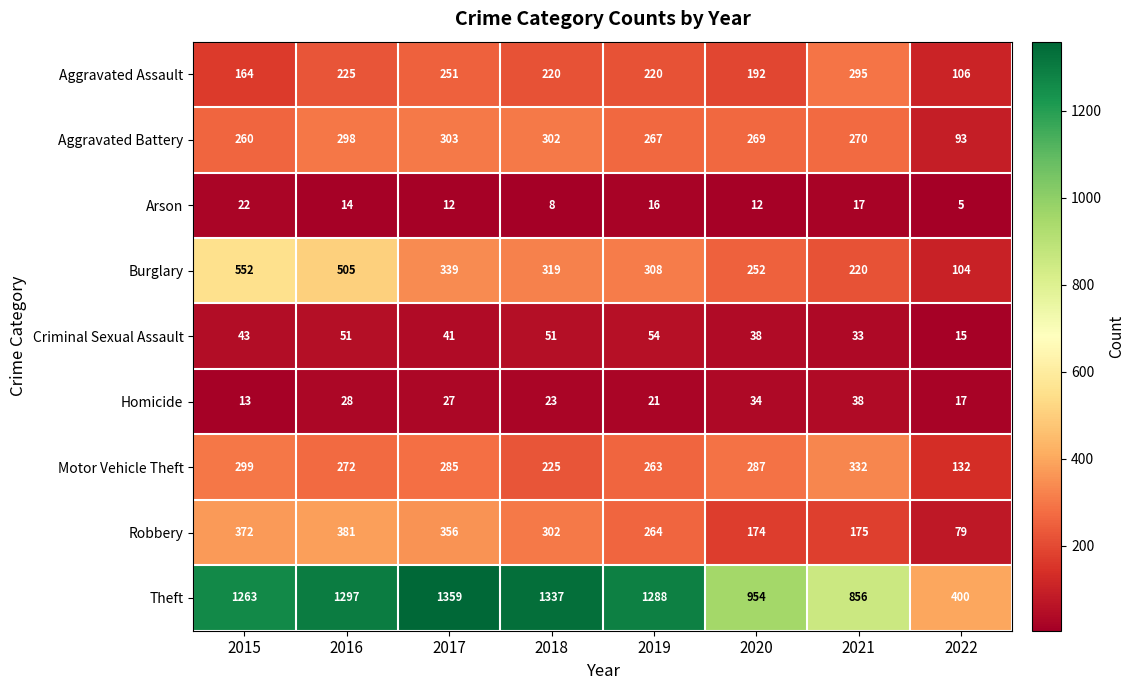

Count the number of categories in the chart.

8